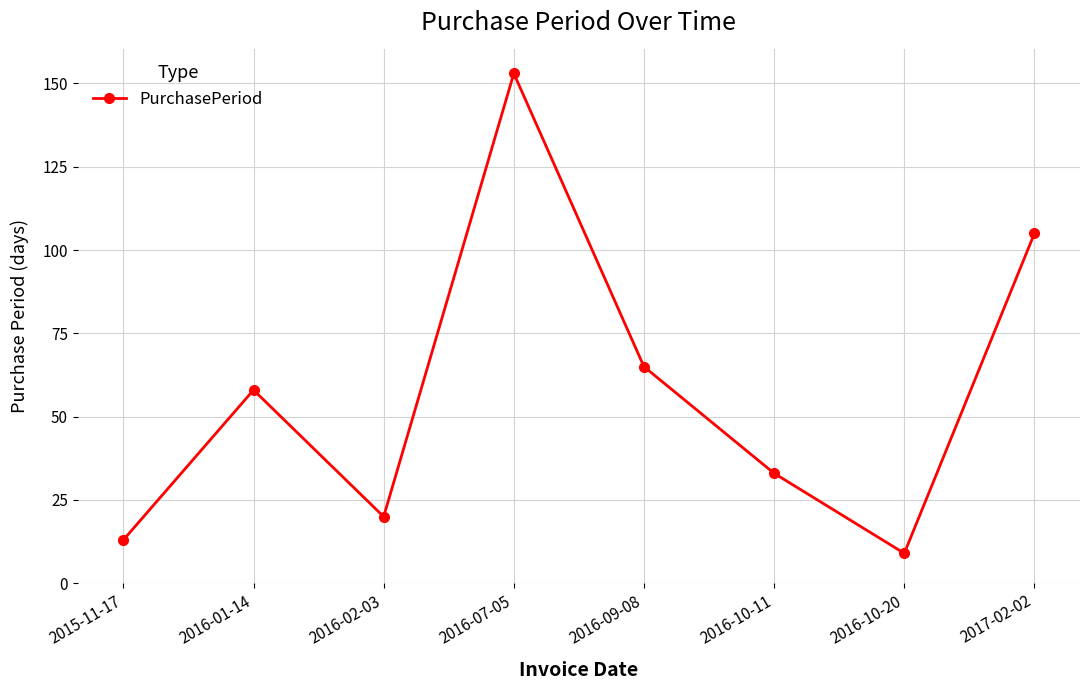

Where is the first local minimum?

2016-02-03